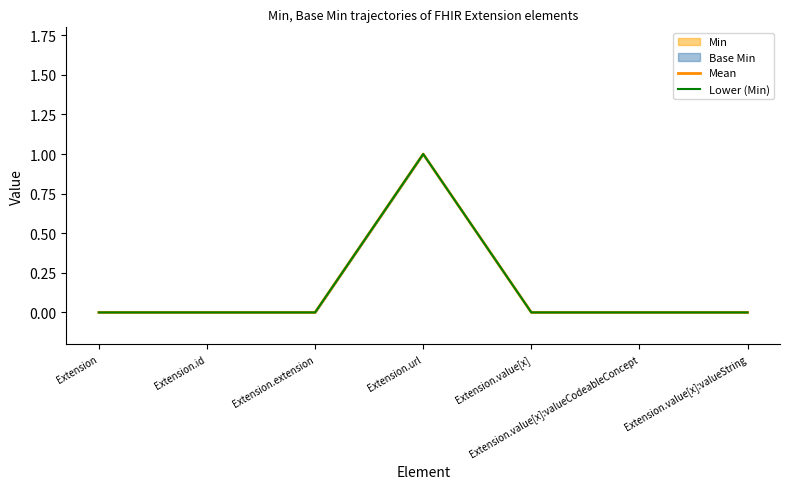

Is the value of Lower (Min) at Extension.url greater than the value of Mean at Extension.extension?

Yes